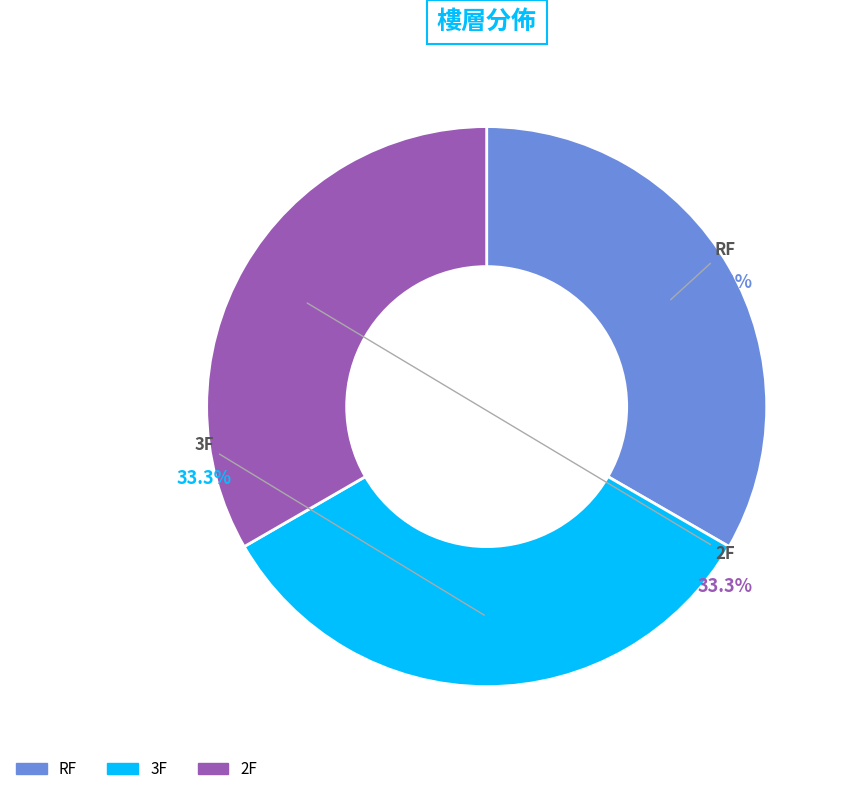

How many slices are in this pie chart?

3